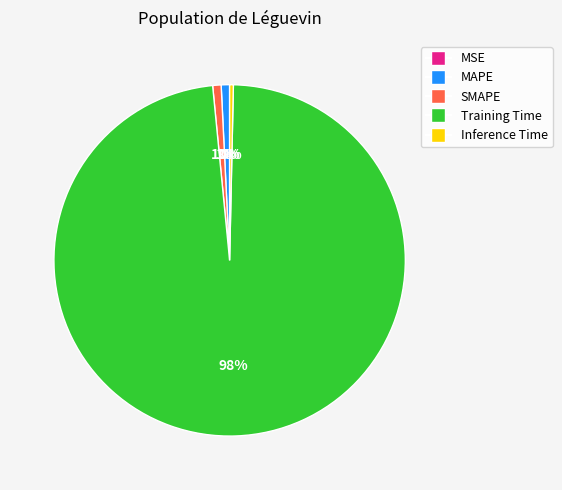

Does Training Time represent more than half of the total?

Yes